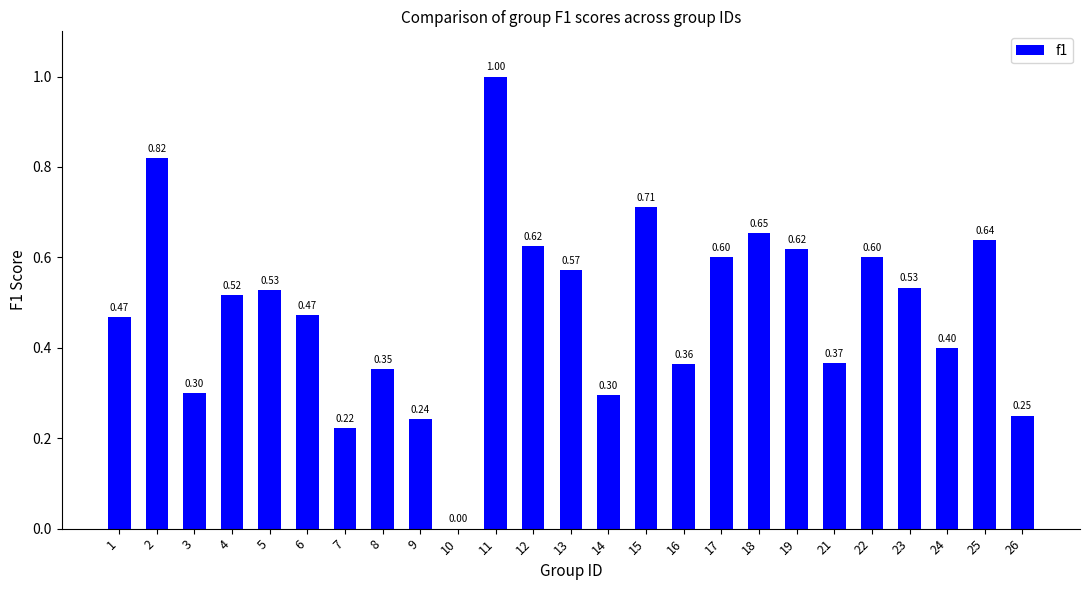

What is the change in value from 16 to 23?

+0.2